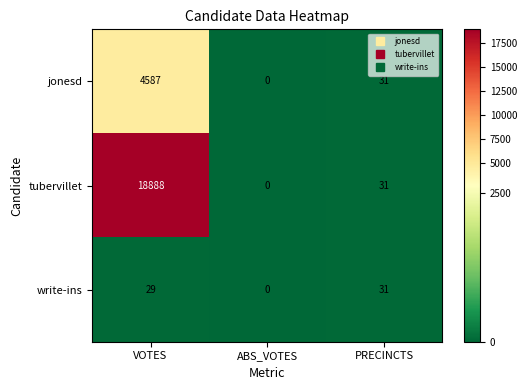

The value of tubervillet at PRECINCTS is 47. True or false?

False